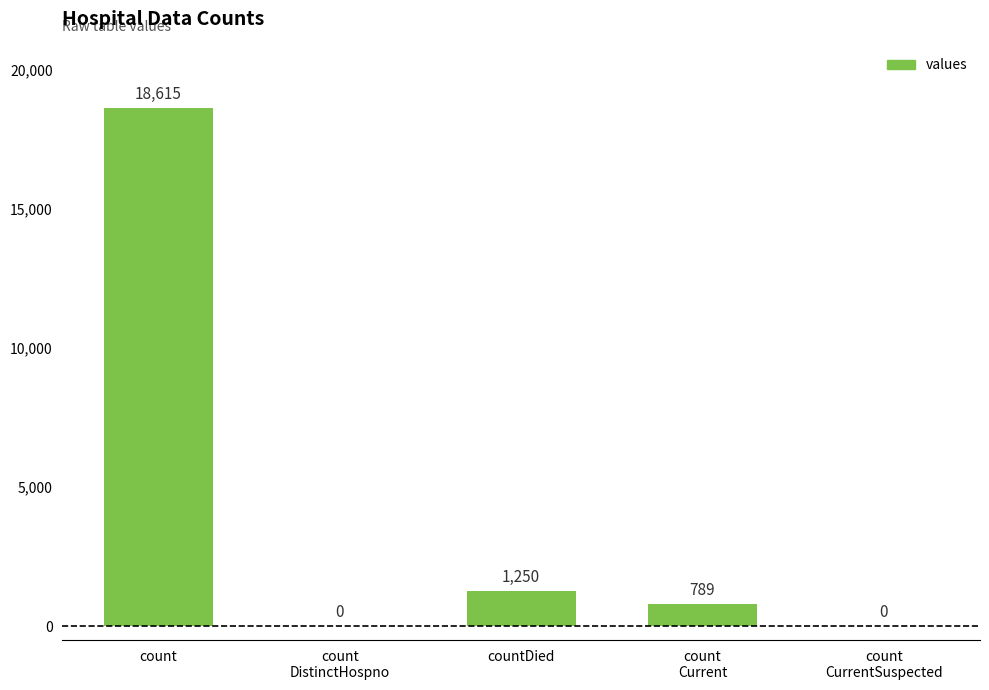

The chart shows a value of 458 at countDied. True or false?

False